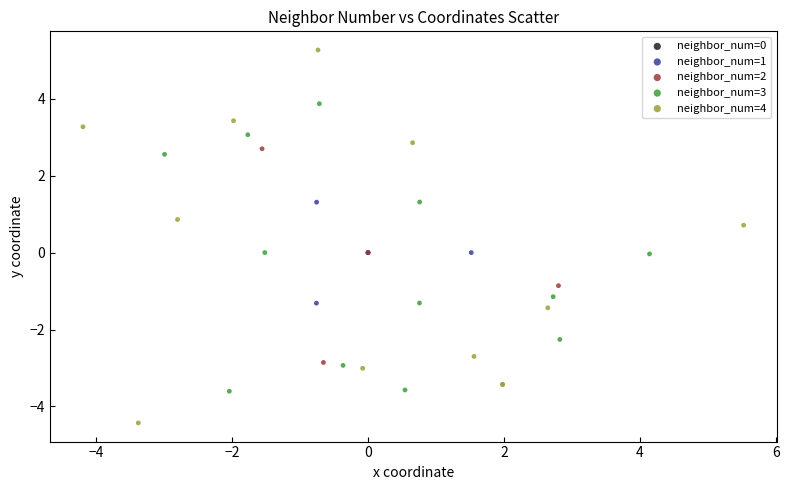

Which series reaches the maximum Y coordinate?

neighbor_num=4